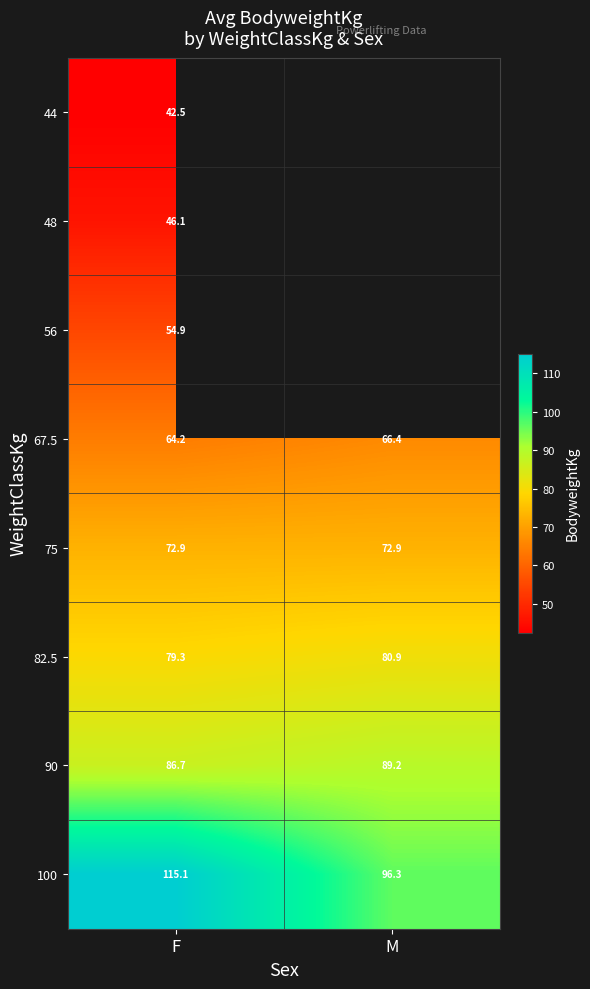

At which label does 90 first exceed 89?

M